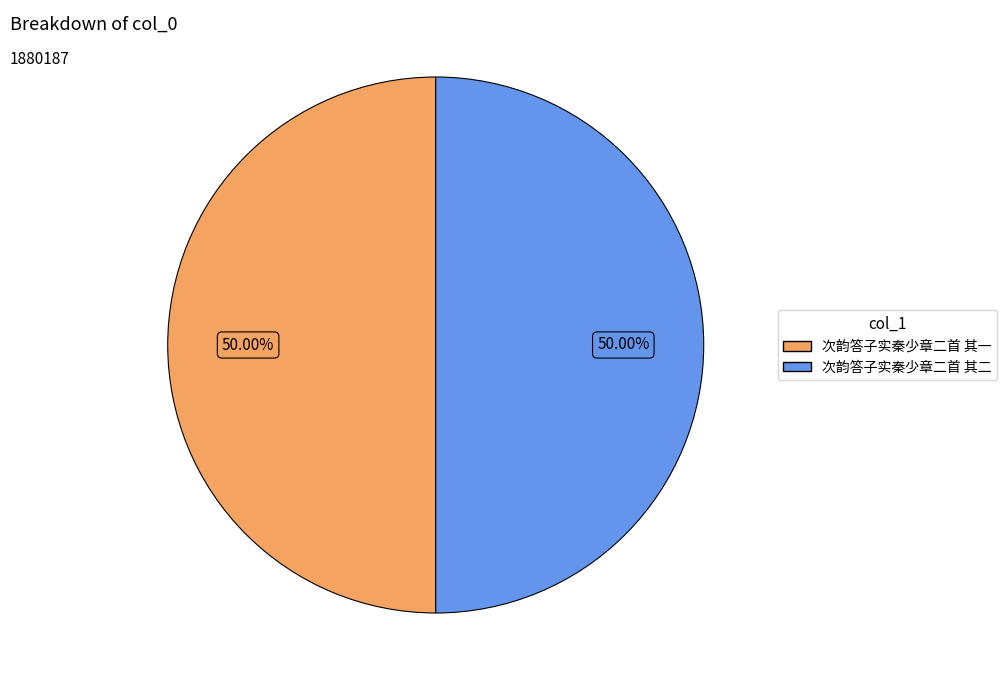

Do 次韵答子实秦少章二首 其一 and 次韵答子实秦少章二首 其二 together represent more than half of the pie?

Yes